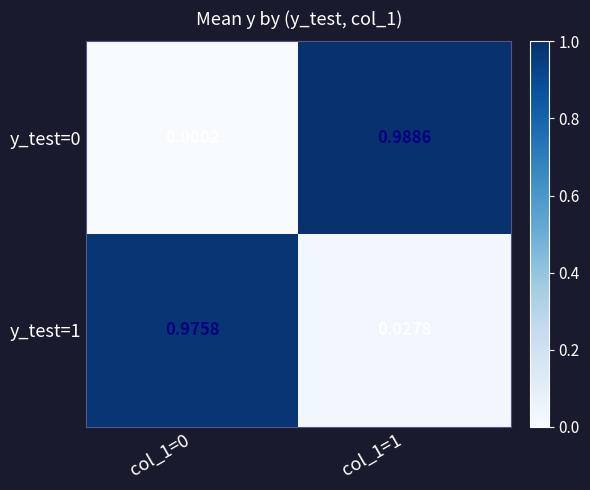

Is the value of y_test=1 at col_1=0 greater than the value of y_test=0 at col_1=1?

No